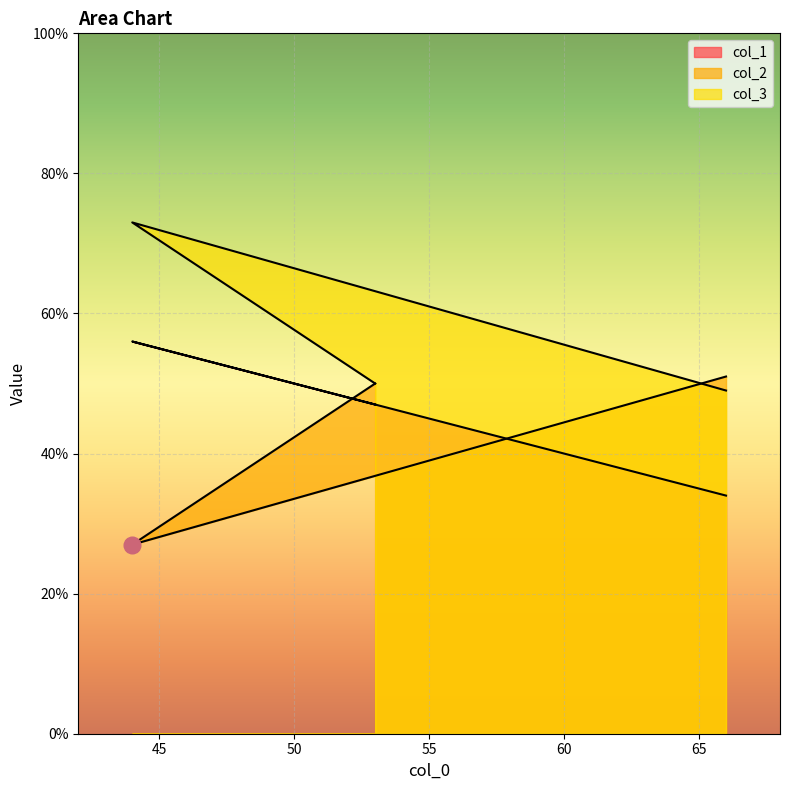

Which series has the widest spread of values?

col_2